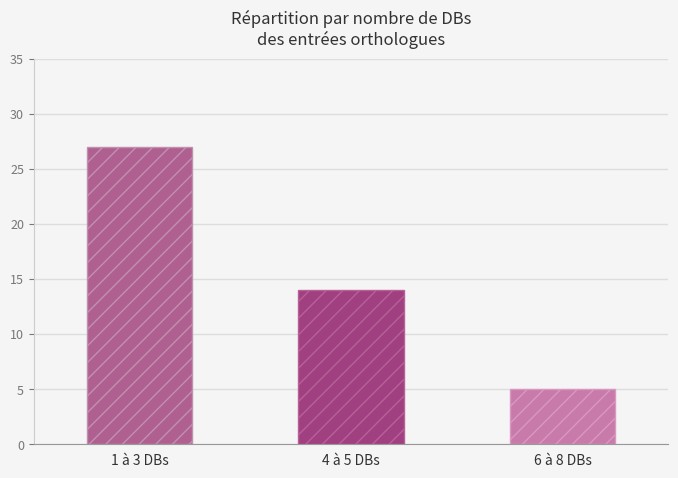

What is the label of the 2nd bar from the left?

4 à 5 DBs